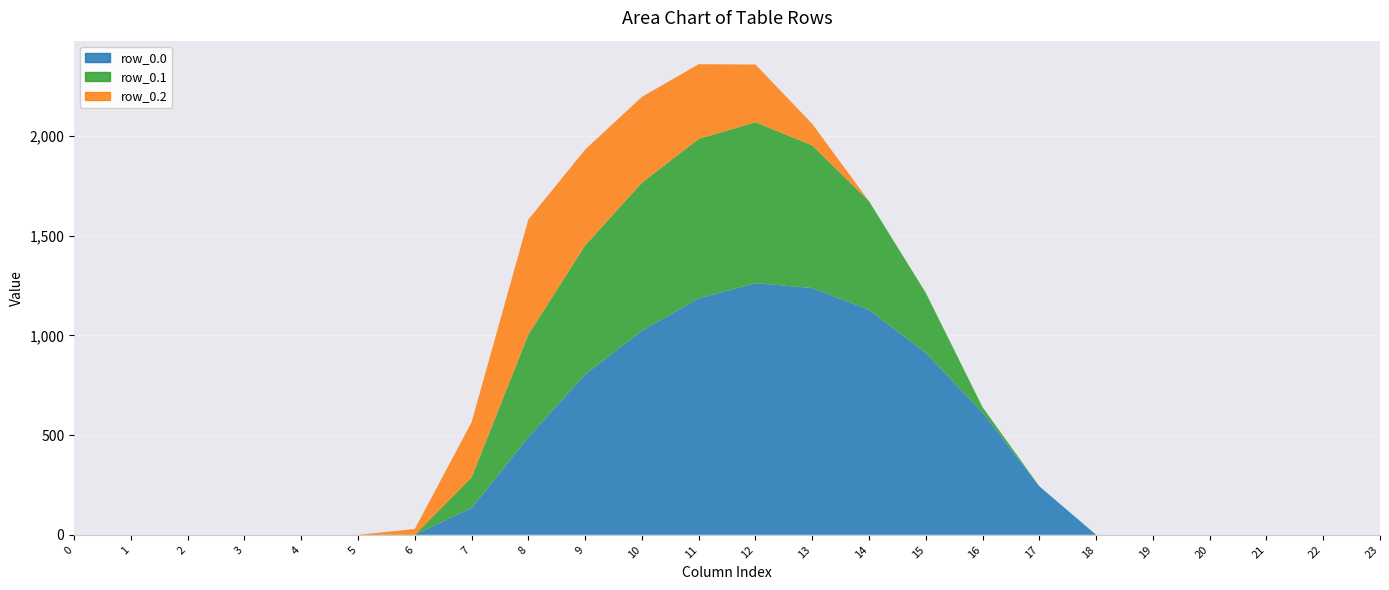

Which series has the largest range (max minus min)?

row_0.0